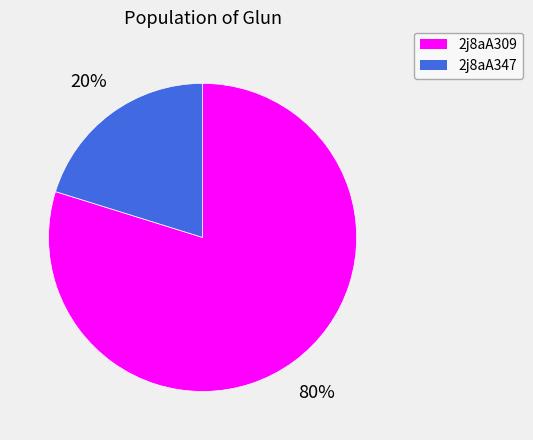

True or false: 2j8aA309 accounts for 87% of the total.

False